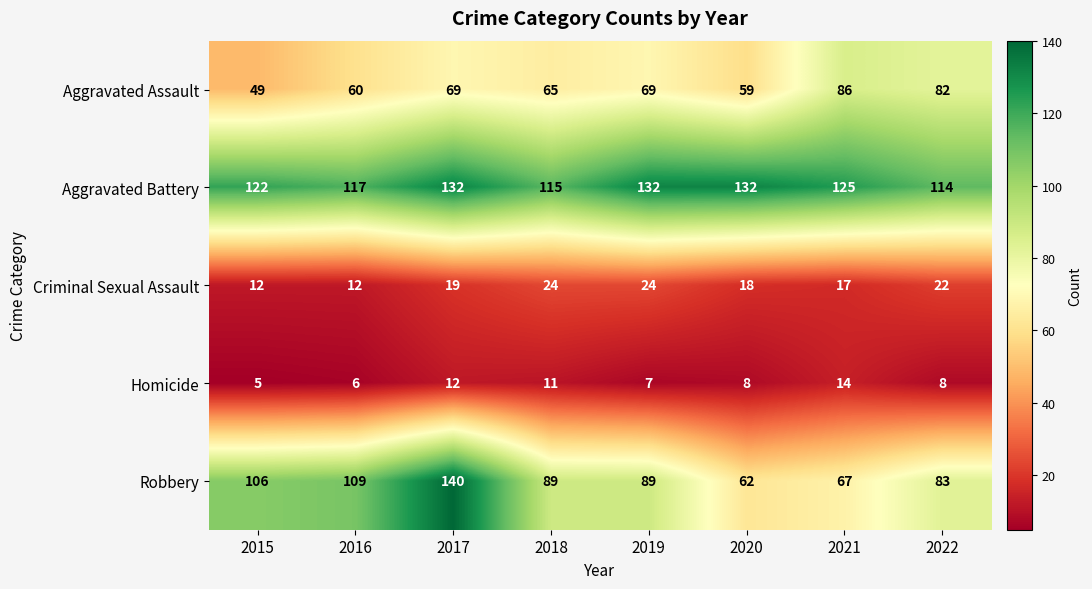

What value does the Aggravated Assault series have at 2016?

60